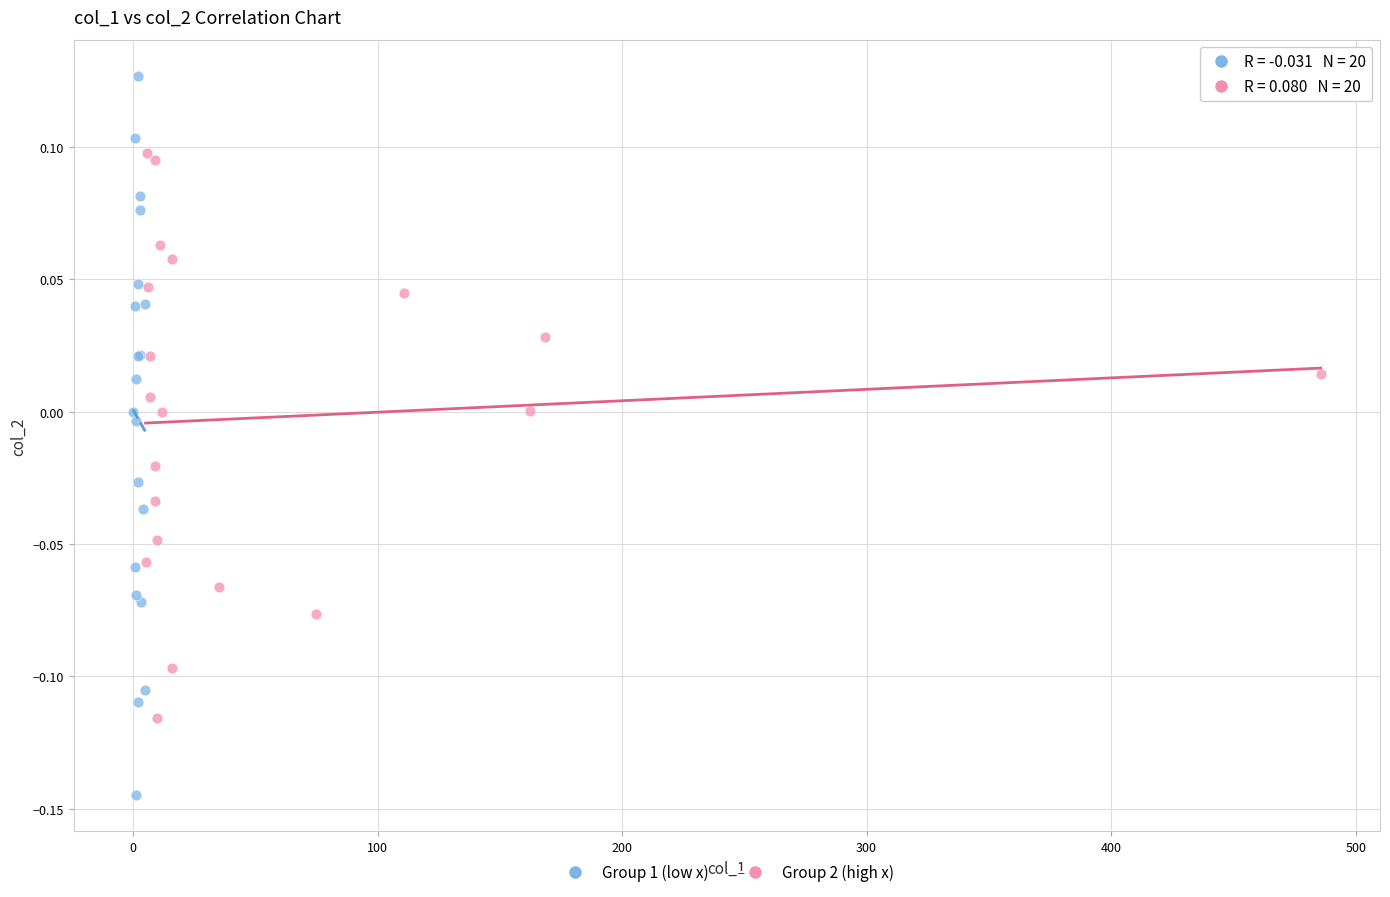

Which series has the widest spread of Y values?

Group 1 (low x)